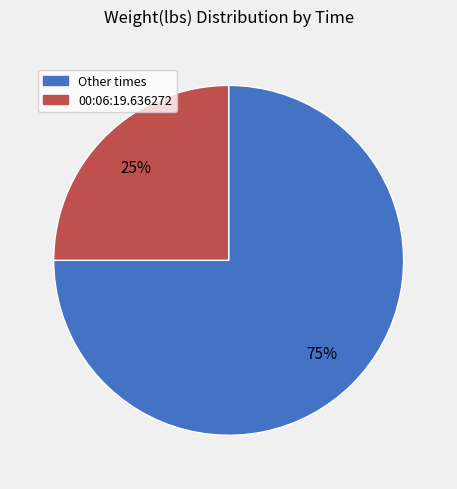

Is there a majority slice in this chart?

Yes